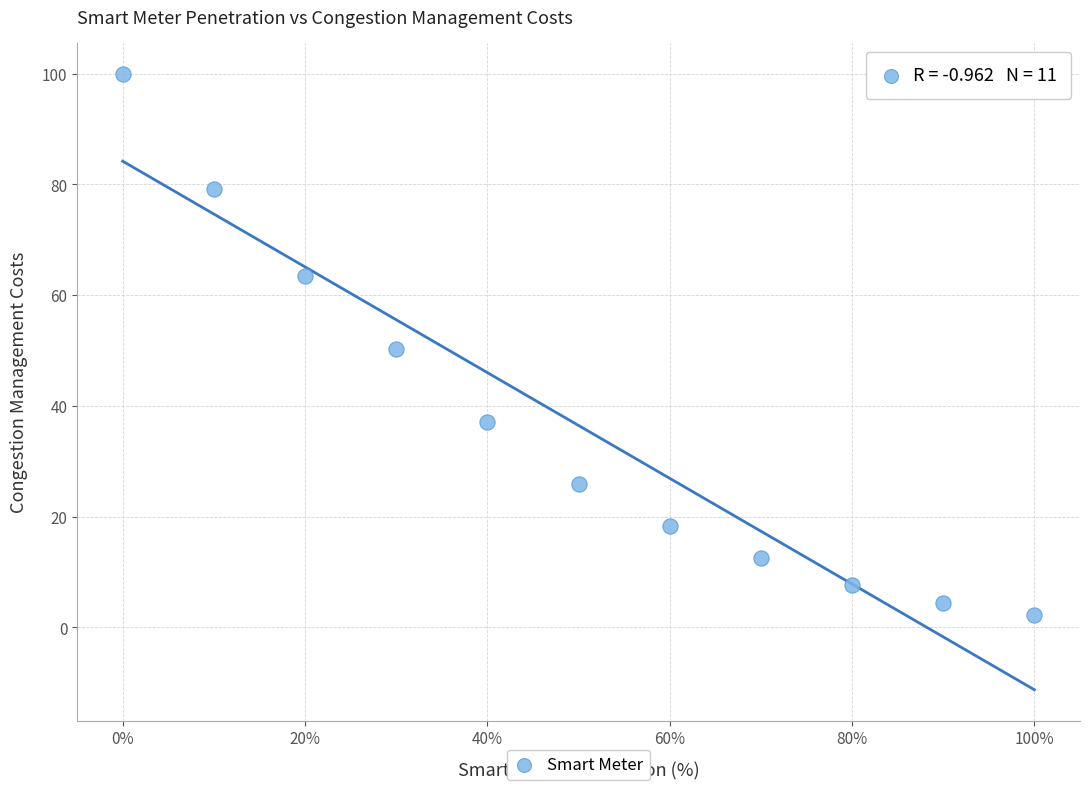

What is the average X value?

50.0